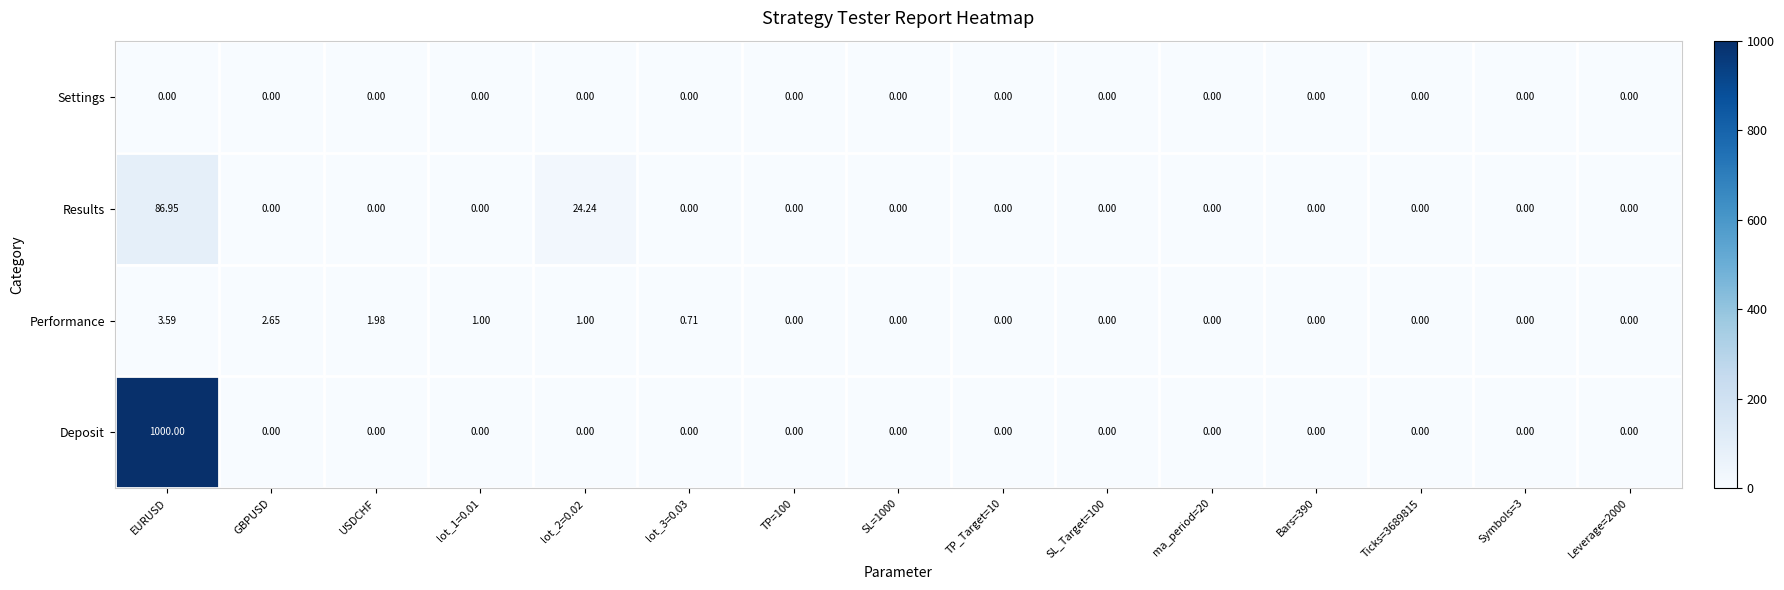

Which series has the widest spread of values?

Deposit